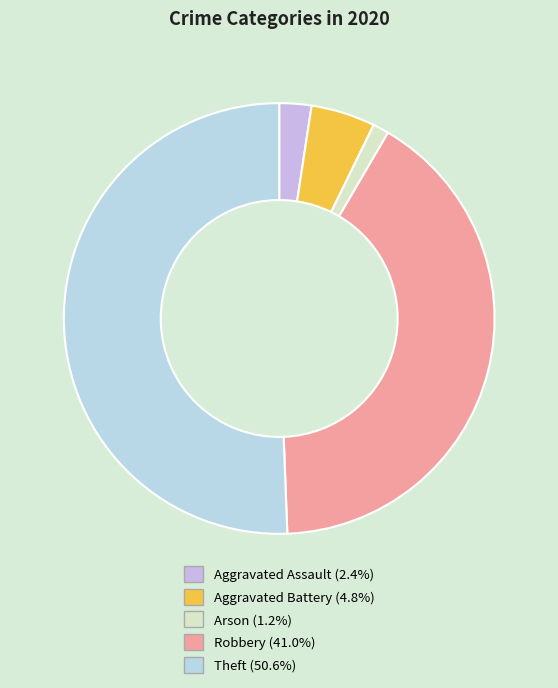

What is the smallest slice in the pie chart?

Arson